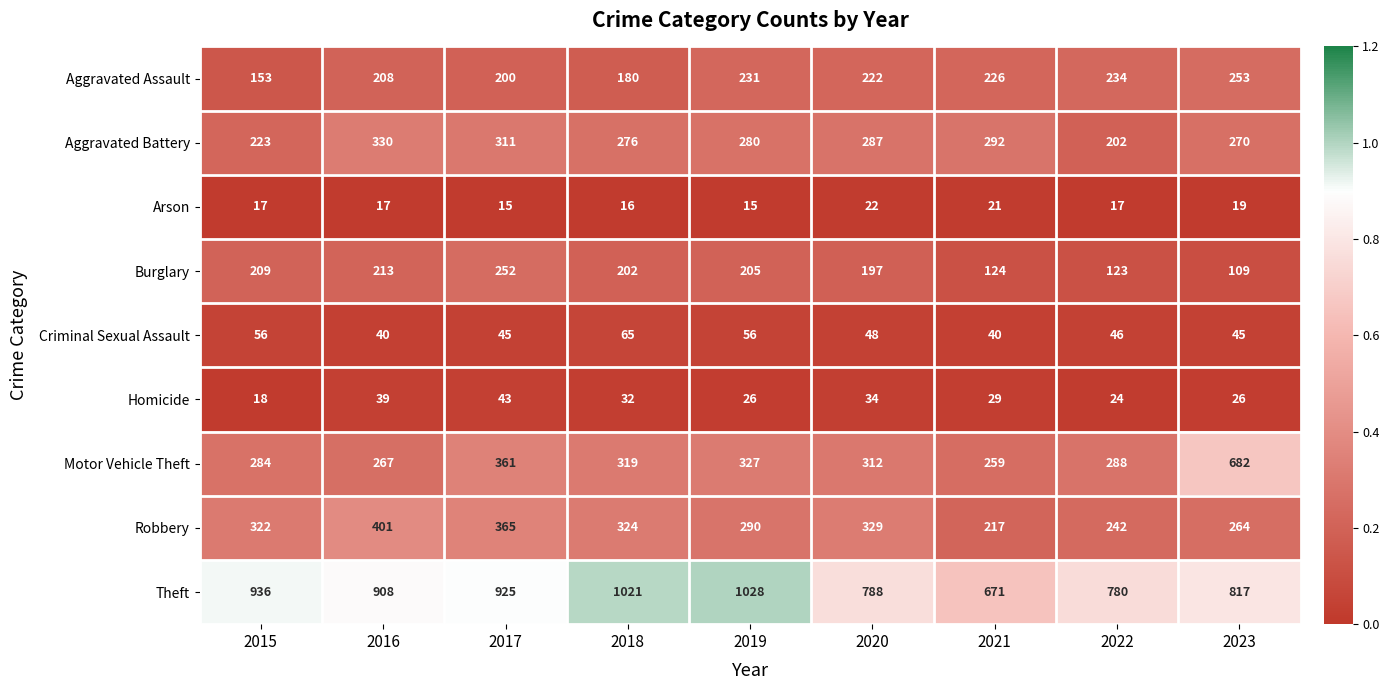

What is the lowest value of the Homicide series?

18